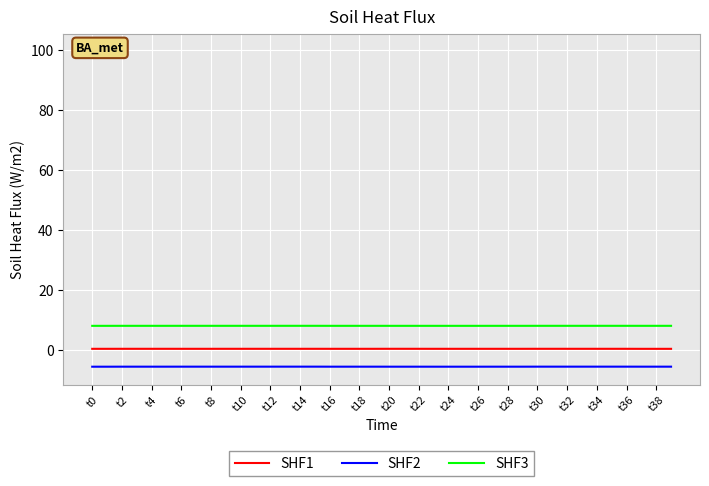

Rank the series by their average value, from lowest to highest.

SHF2, SHF1, SHF3